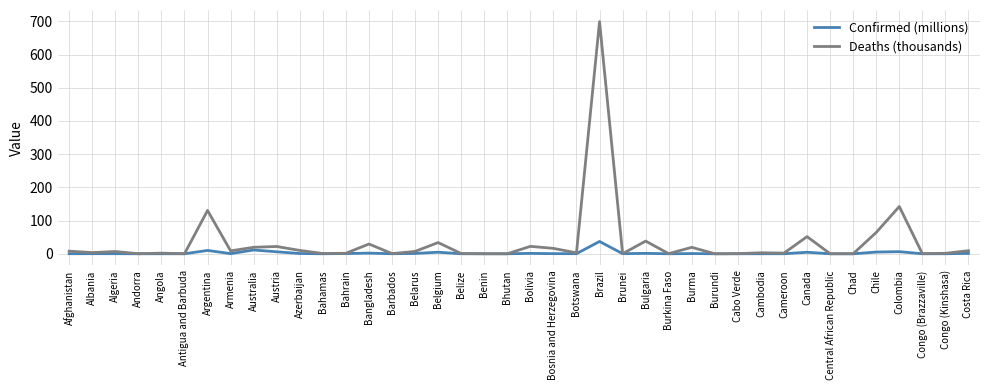

Which series has the widest spread of values?

Deaths (thousands)